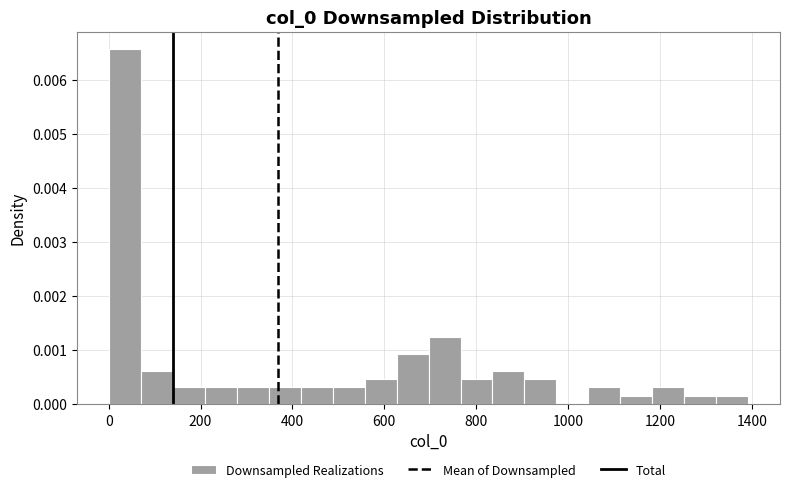

Around what value on the x-axis is the tallest bar? Give the approximate position of its centre, as read against the axis.

40